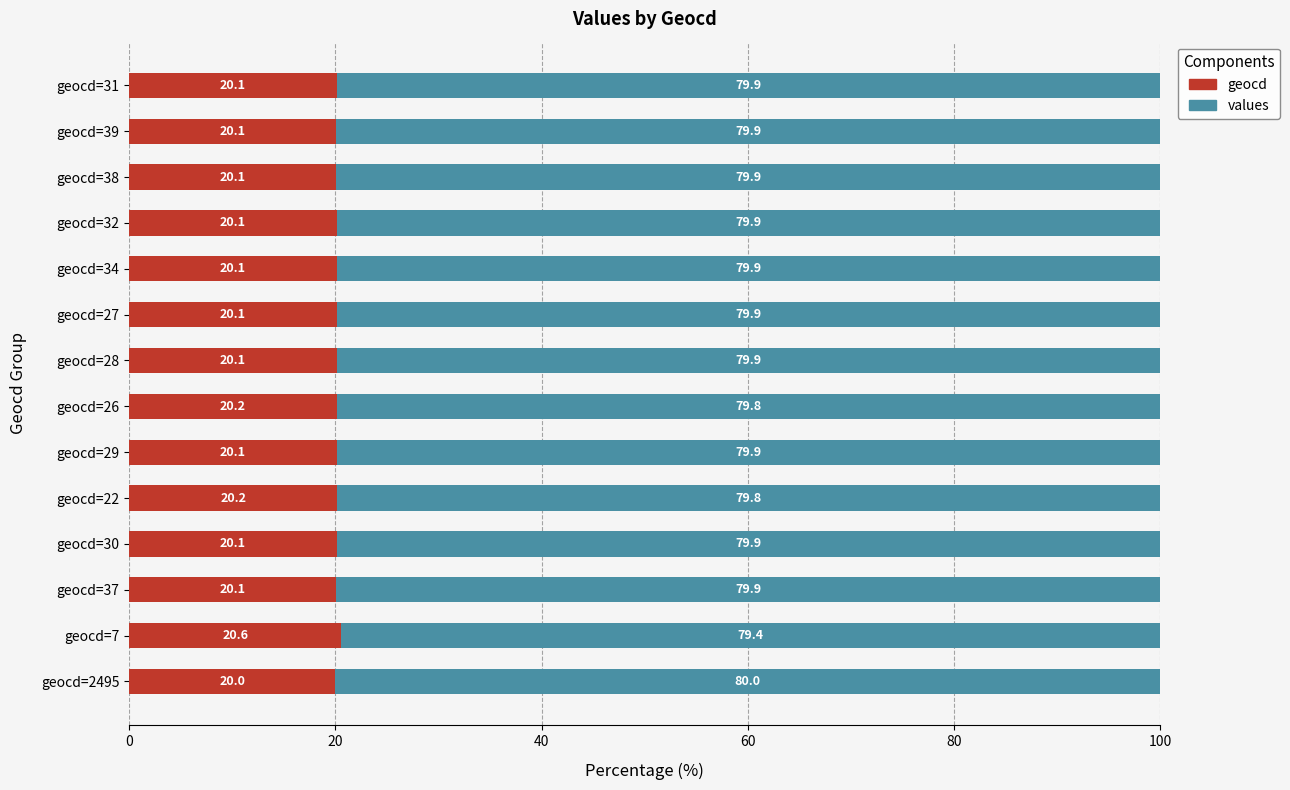

At geocd=34, list the series in order from smallest to largest.

geocd, values